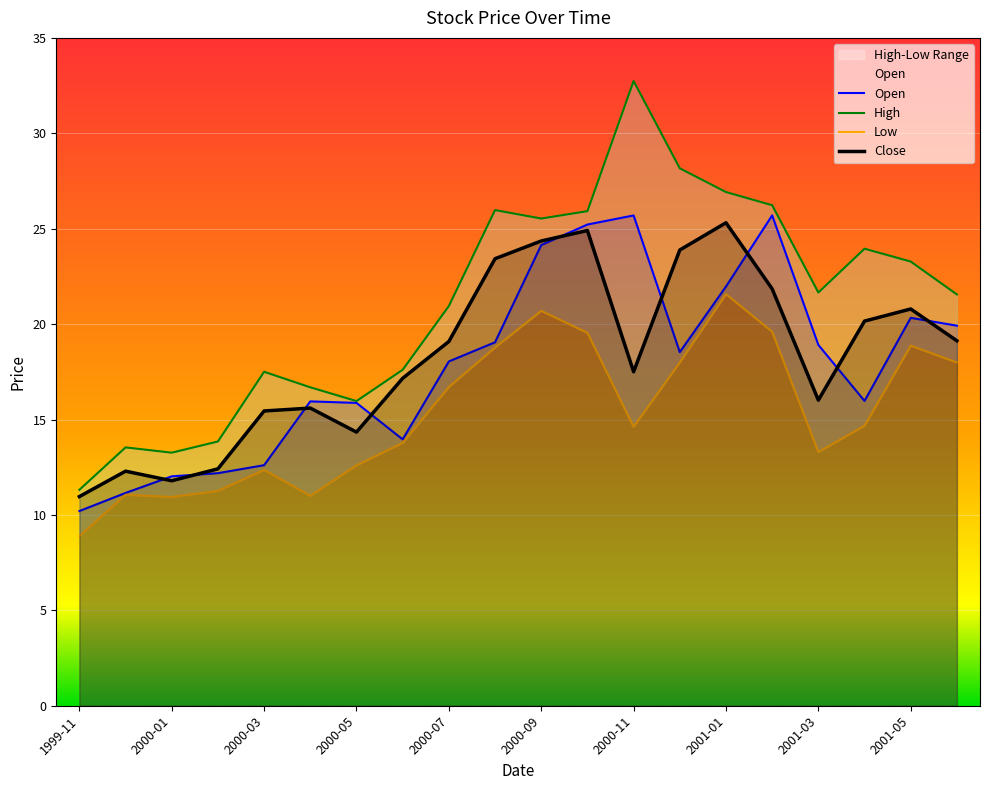

At which label does Open reach its minimum?

1999-11